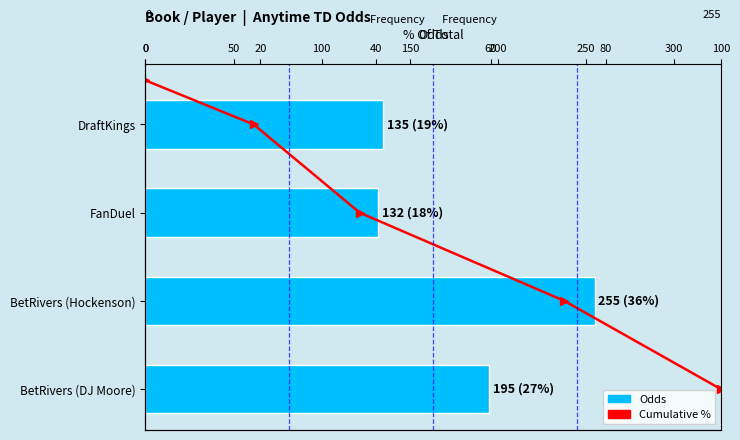

List the labels in order of value, largest first.

BetRivers (Hockenson), BetRivers (DJ Moore), DraftKings, FanDuel